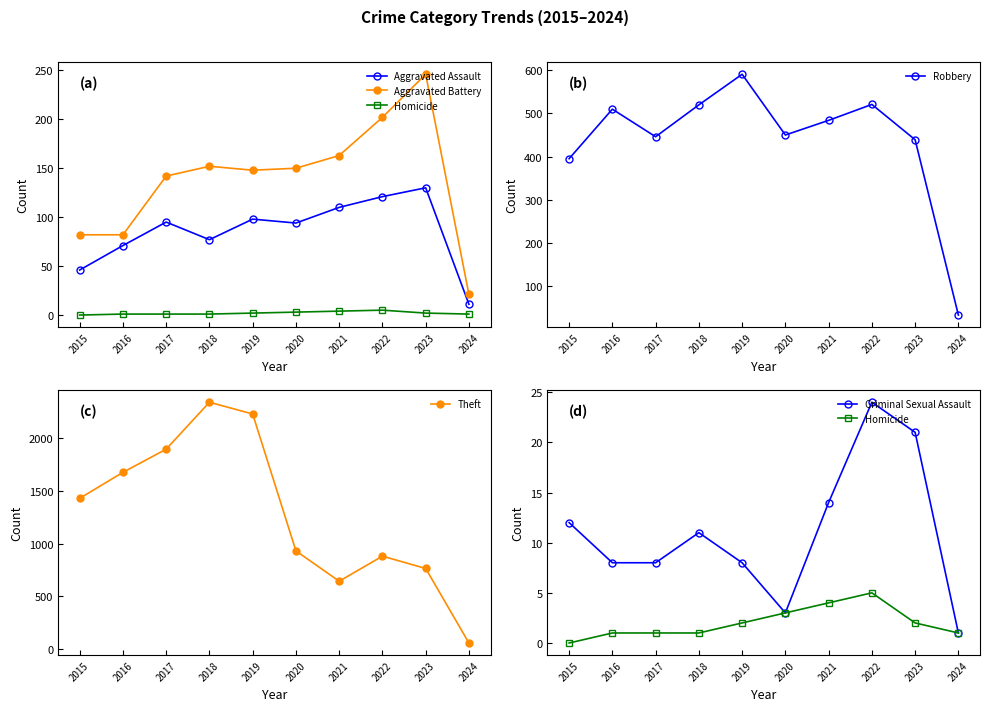

Which category has the highest value across all series?

2018